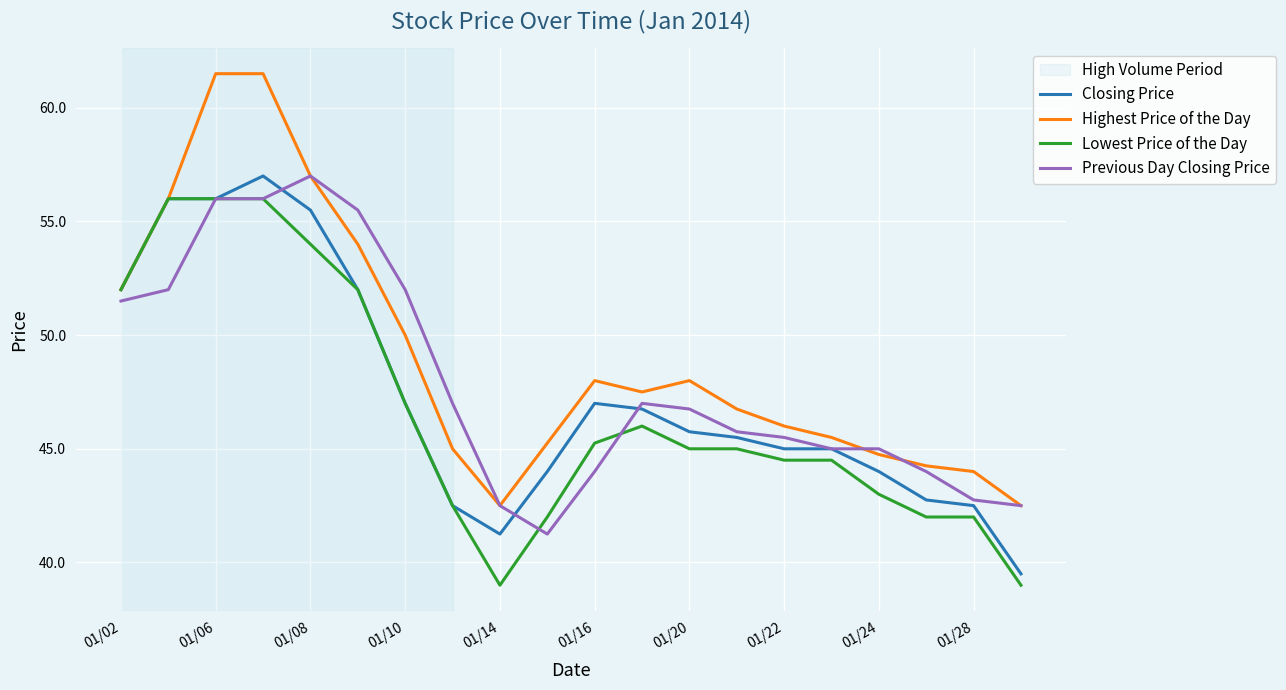

How many values in the Highest Price of the Day series exceed 47?

10